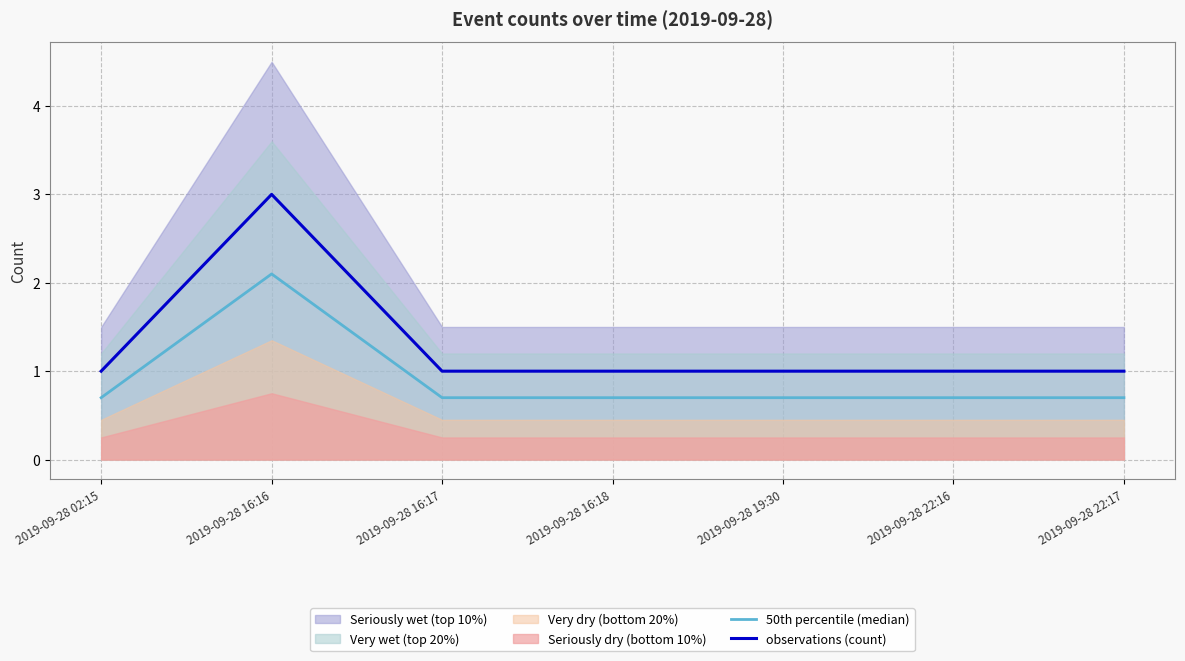

The value of observations (count) at 2019-09-28 19:30 is 0.6. True or false?

False